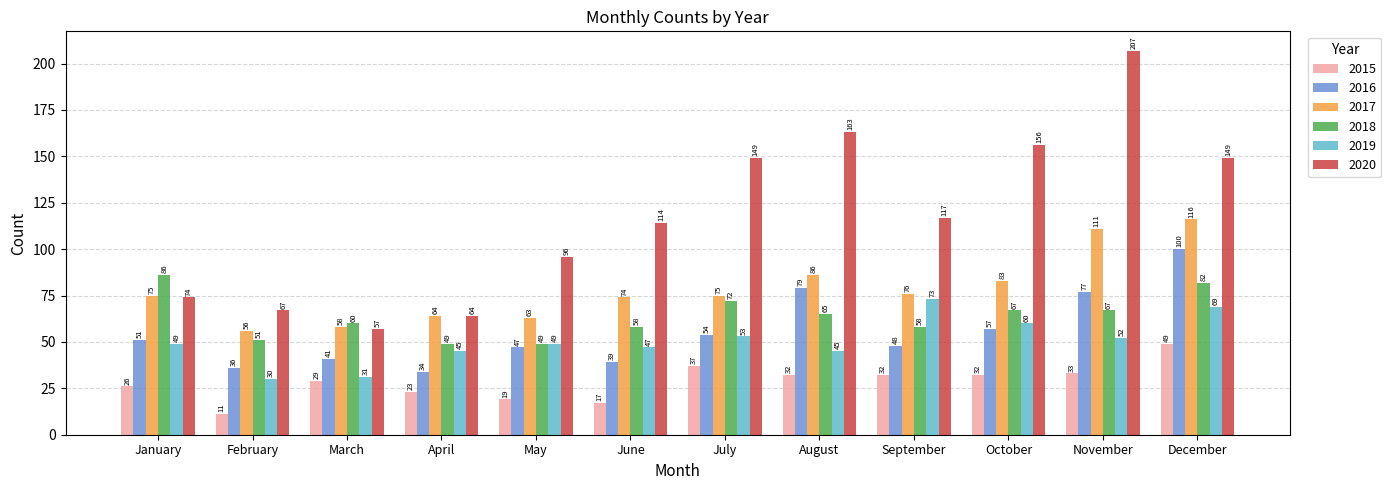

Reading left to right, list all the values displayed in this chart.

2015: 26	11	29	23	19	17	37	32	32	32	33	49
2016: 51	36	41	34	47	39	54	79	48	57	77	100
2017: 75	56	58	64	63	74	75	86	76	83	111	116
2018: 86	51	60	49	49	58	72	65	58	67	67	82
2019: 49	30	31	45	49	47	53	45	73	60	52	69
2020: 74	67	57	64	96	114	149	163	117	156	207	149